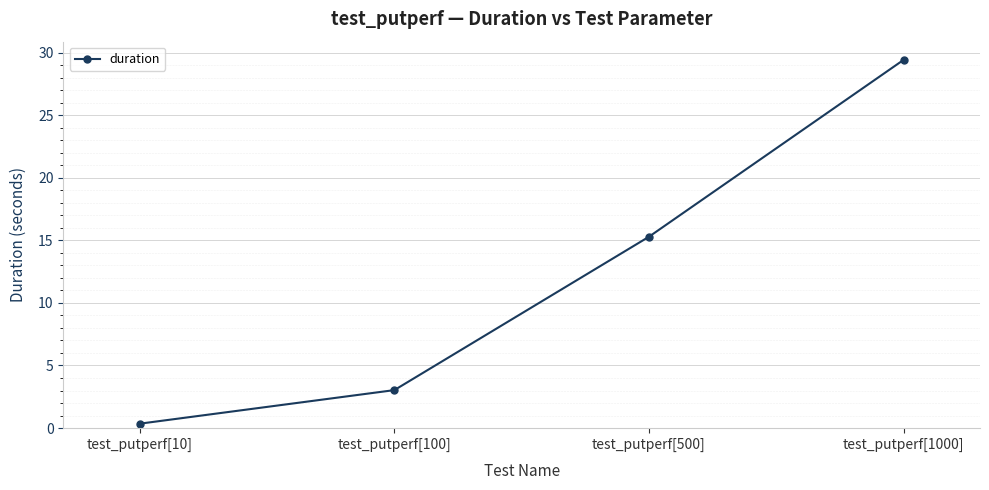

Count the number of categories in the chart.

4